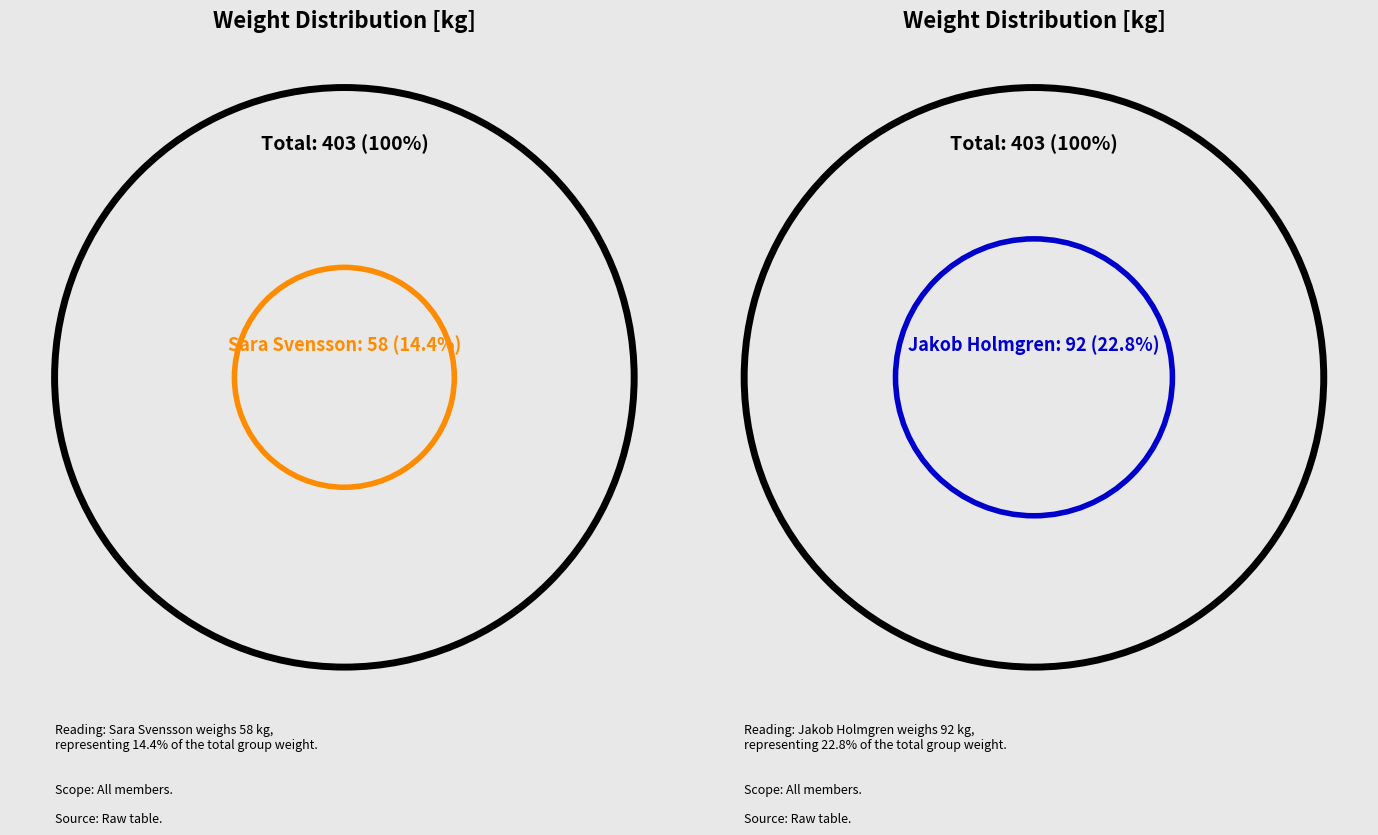

What percentage is the Anders Persson slice, to the nearest percent?

19%